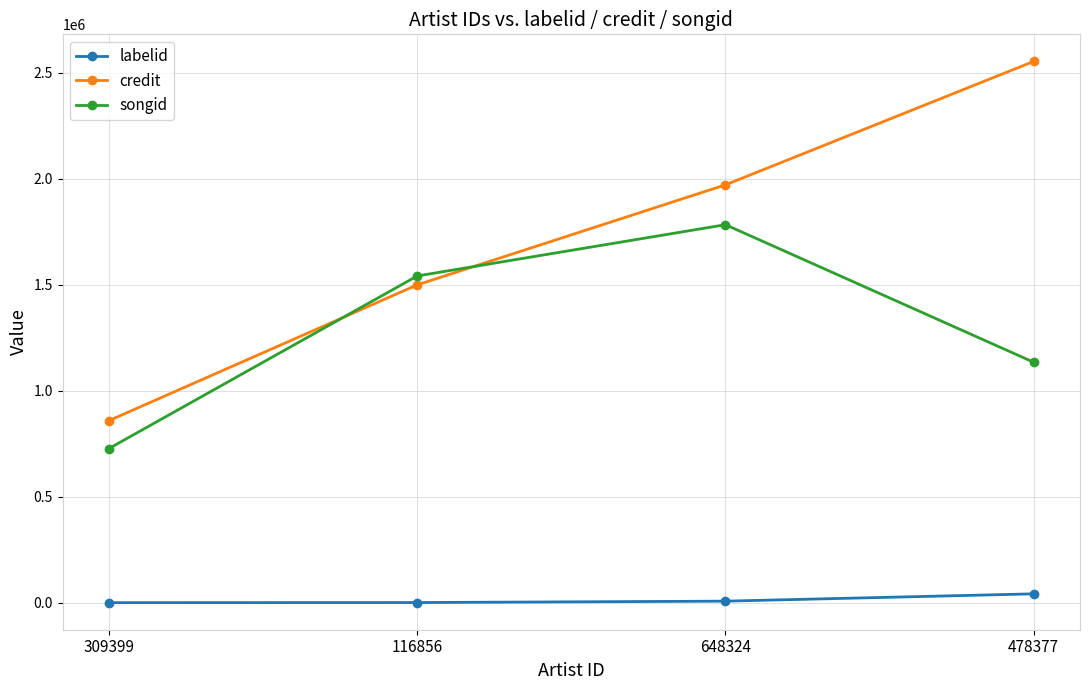

What is the label of the 3rd point from the right?

116856